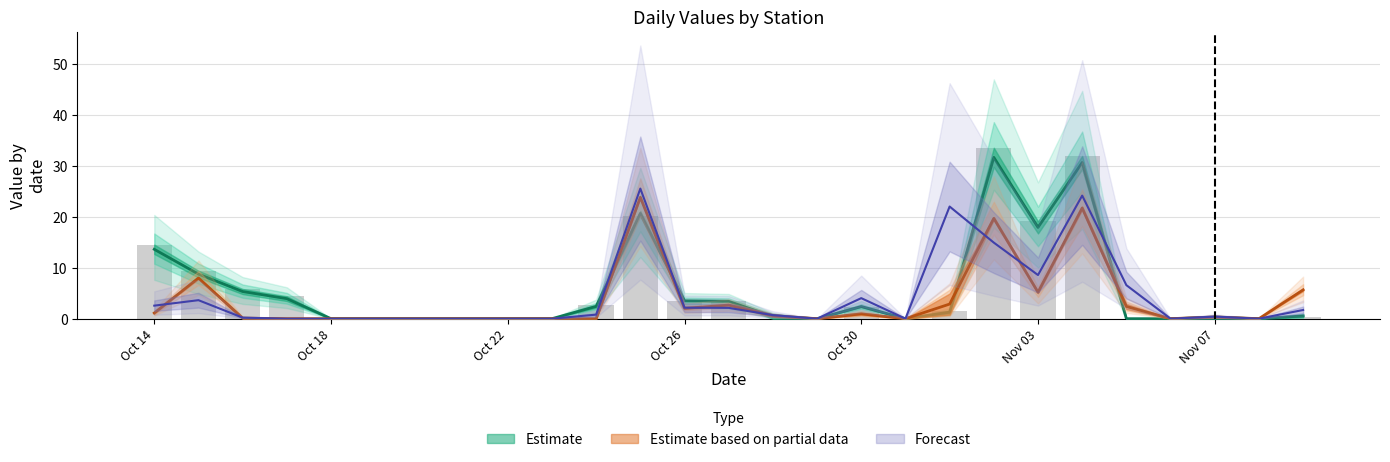

Between 2007-10-17 and 2007-10-30, which is larger?

2007-10-17